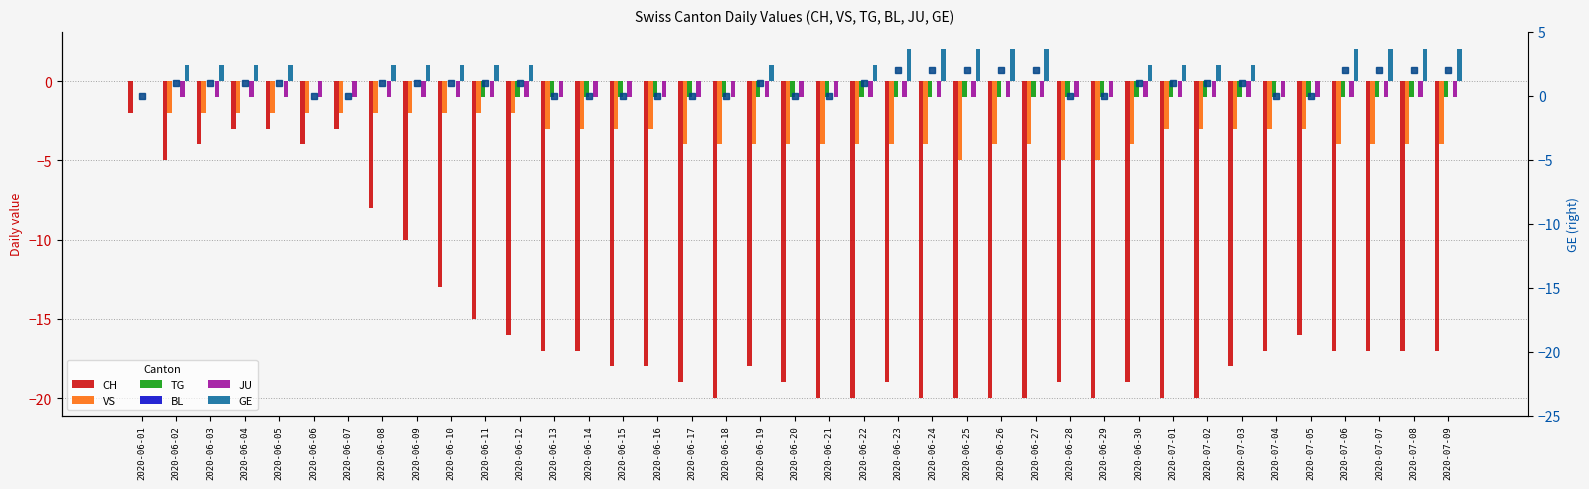

What is the label of the 23rd bar from the right?

2020-06-17